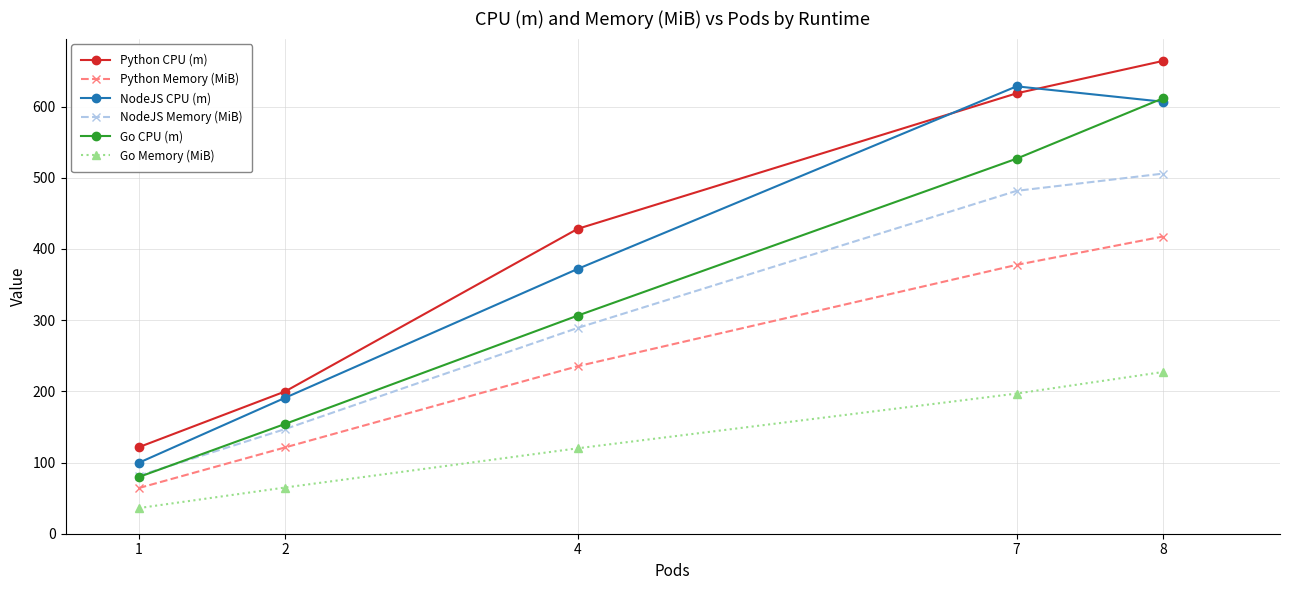

How many data points in Python CPU (m) are less than 428?

2